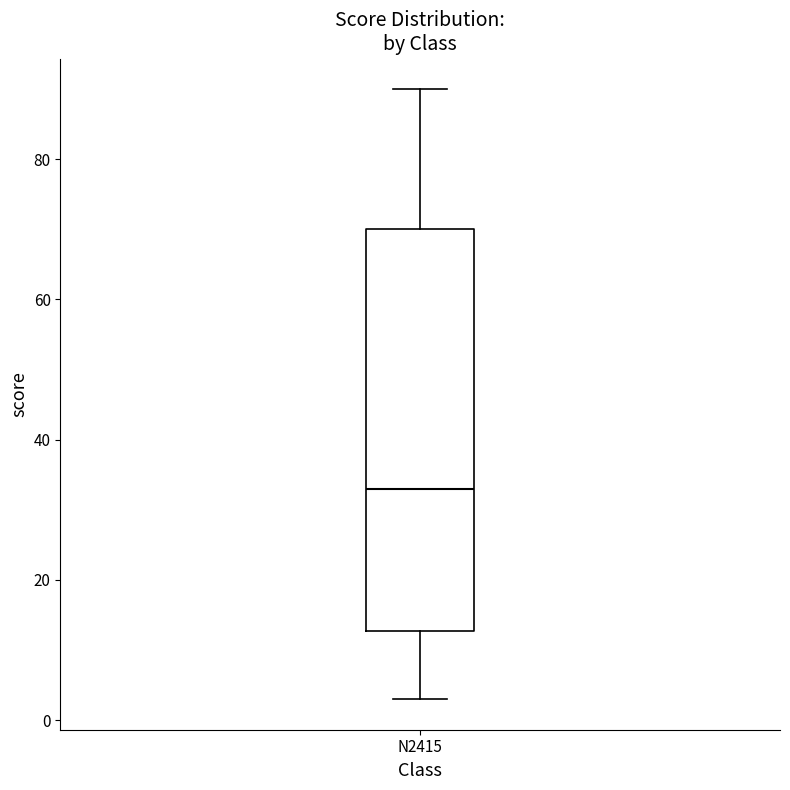

Read this box plot against the y-axis: the position of the median line, the range covered by the box, and the ends of both whiskers. The values are not printed on the chart, so give them approximately, as read against the axis.

median 34, box 12 to 70, whiskers 4 to 90